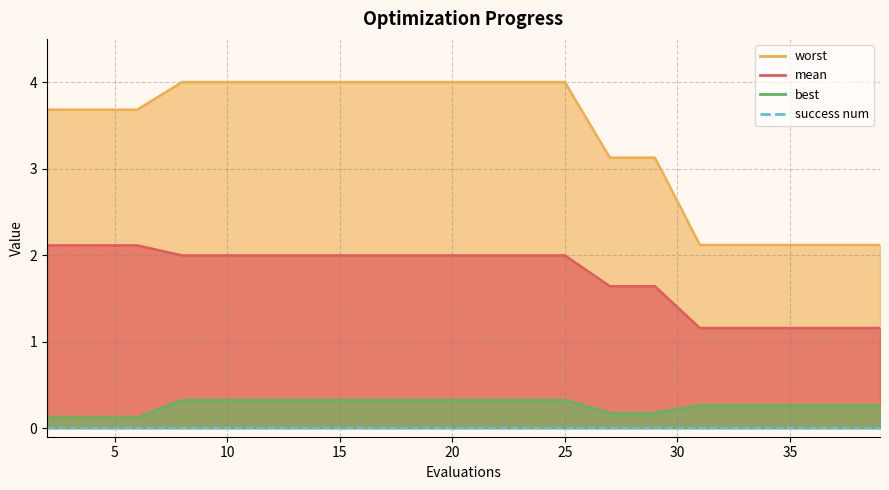

At how many categories does at least one series exceed 0?

20